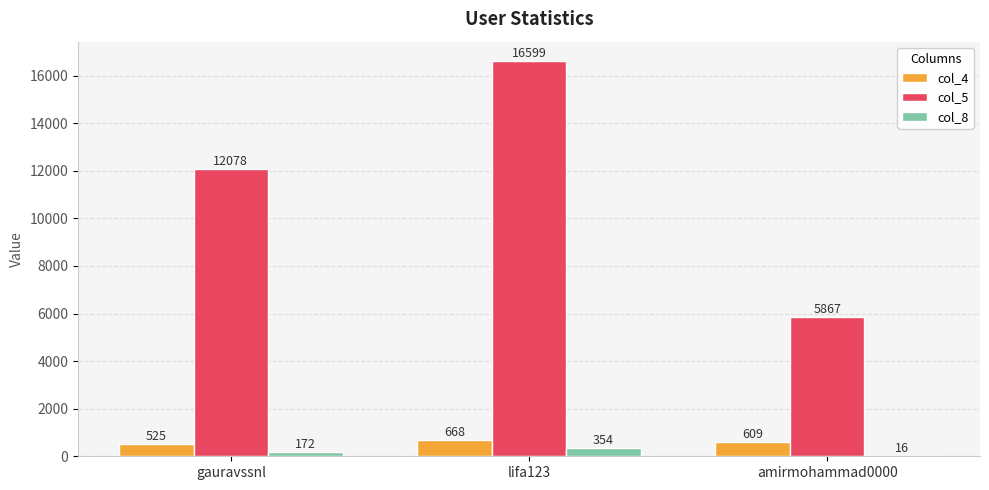

Reading right to left, what are all the values shown in this chart?

col_4: amirmohammad0000=609	lifa123=668	gauravssnl=525
col_5: amirmohammad0000=5867	lifa123=16599	gauravssnl=12078
col_8: amirmohammad0000=16	lifa123=354	gauravssnl=172